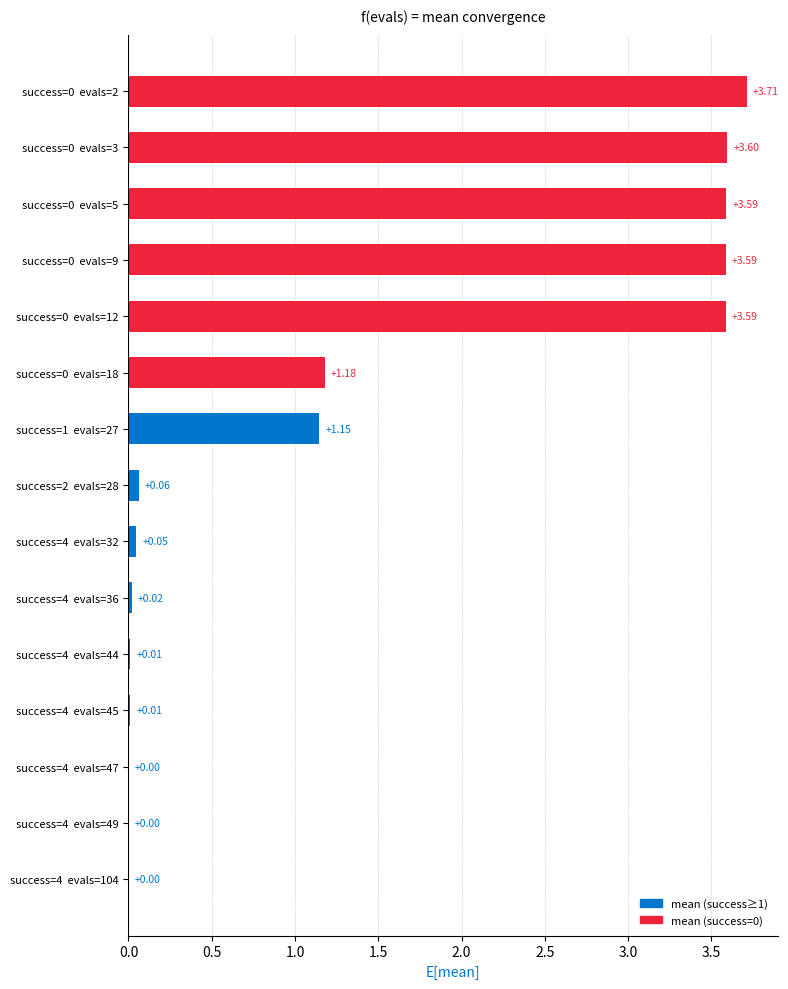

What is the sum of the values at success=4  evals=47 and success=0  evals=5?

3.6